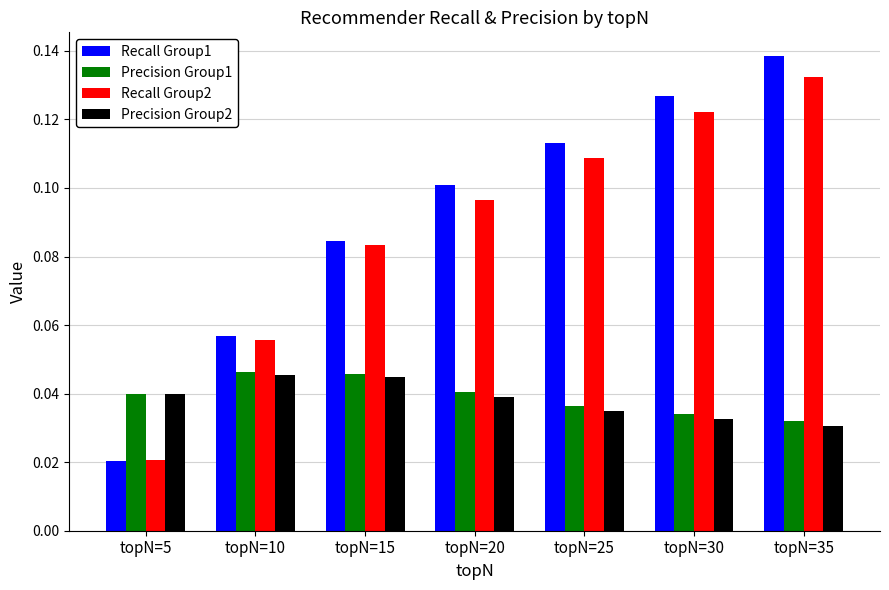

Where is Recall Group1 nearest to the value 0?

topN=5